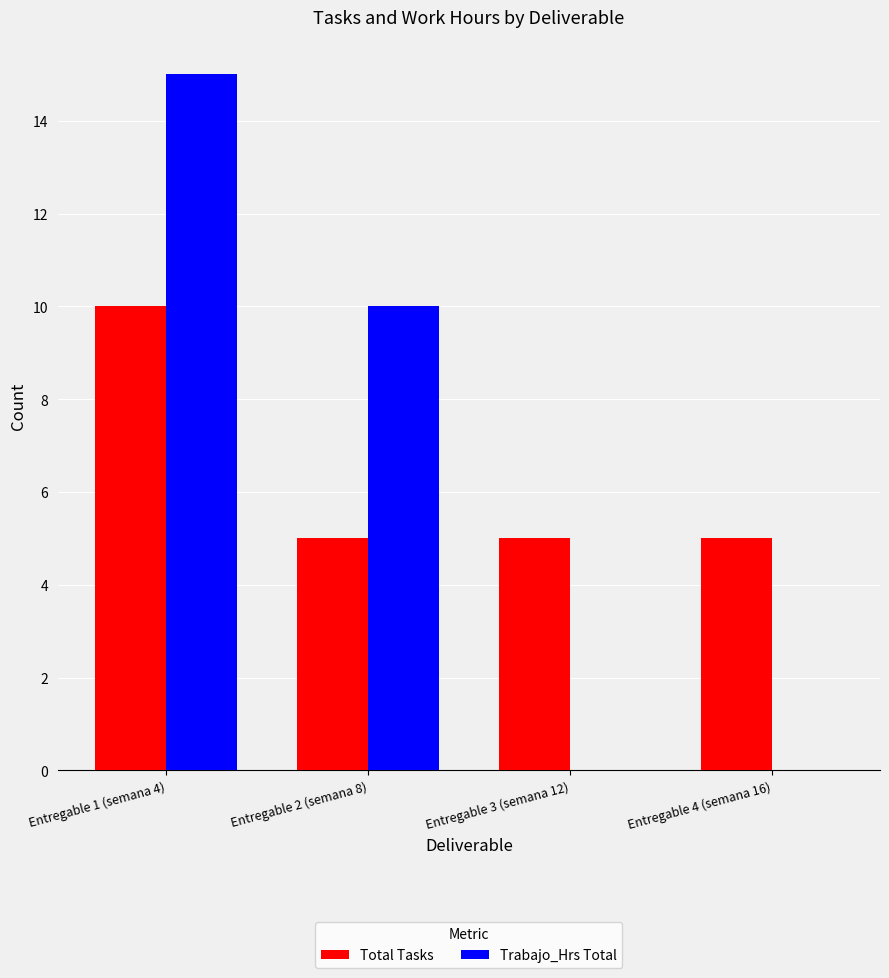

At which label does Trabajo_Hrs Total first exceed 10?

Entregable 1 (semana 4)